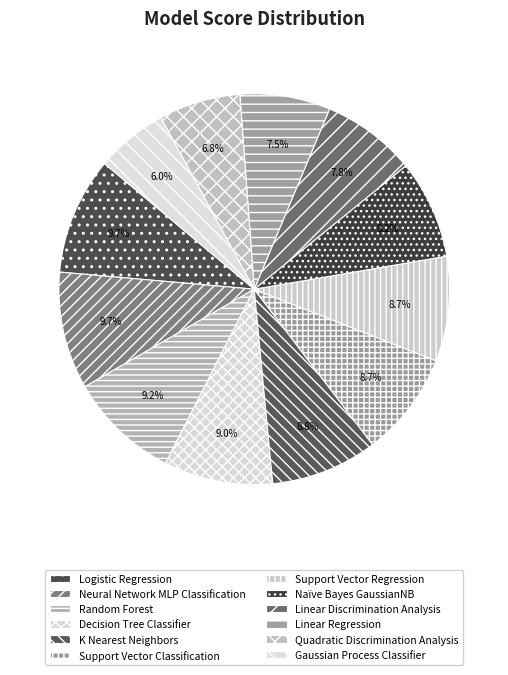

What percentage is the Linear Discrimination Analysis slice, to the nearest percent?

8%